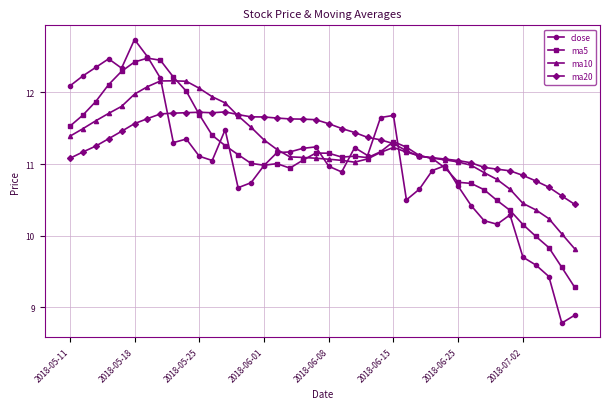

True or false: close has more than 2 points higher than both neighbors.

True